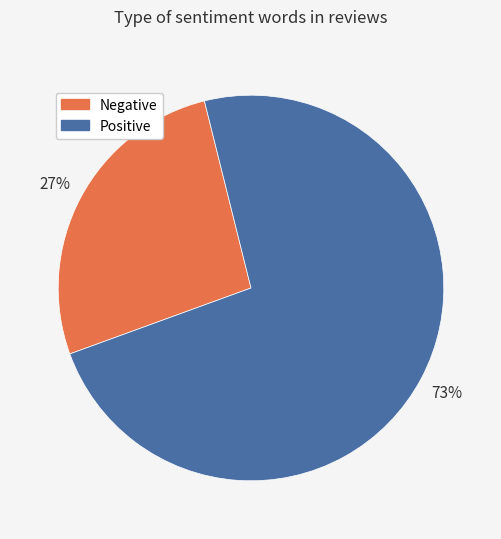

What is the smallest slice in the pie chart?

Negative